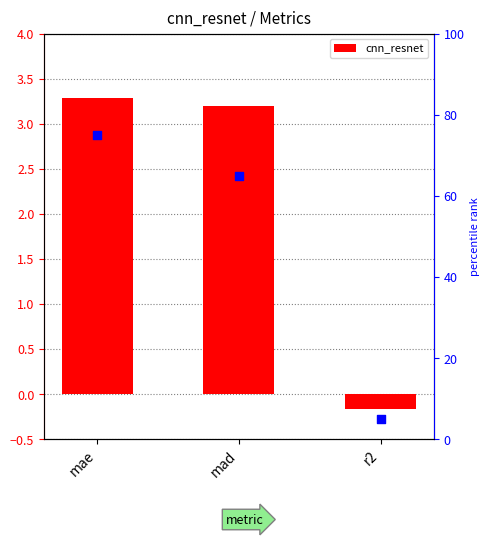

What is the change in value from mae to mad?

-0.1